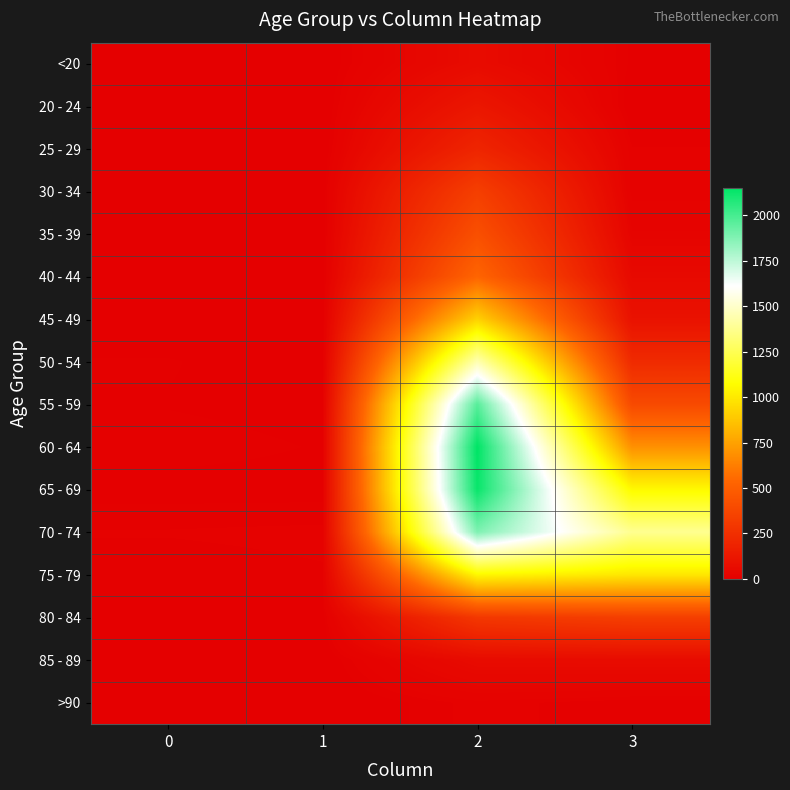

What is the greatest value displayed?

2151